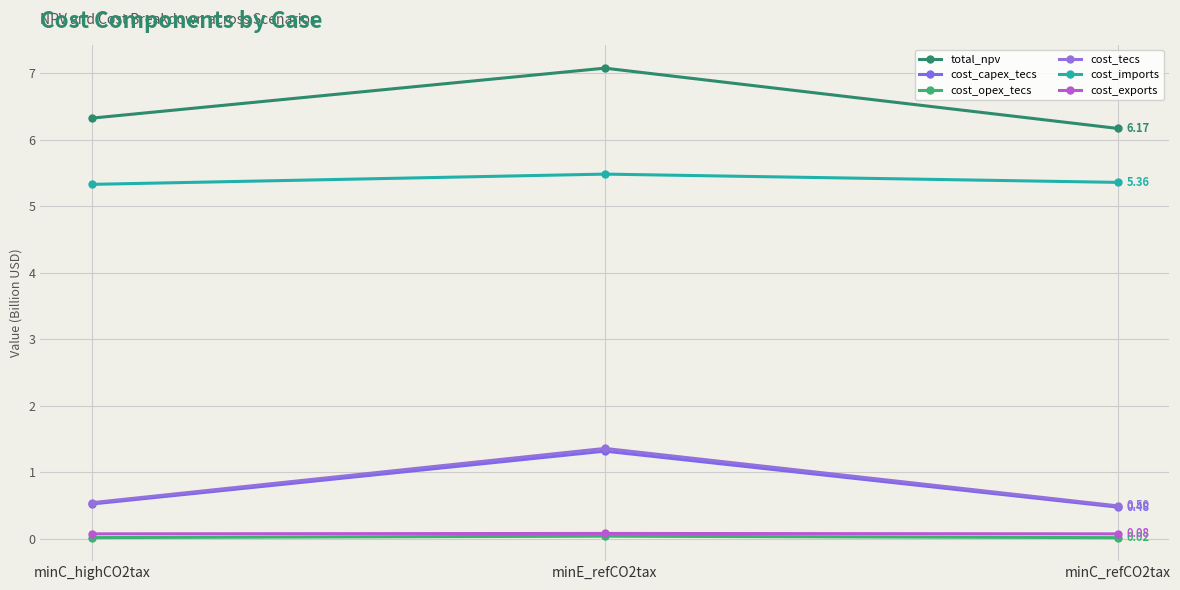

Count the cost_imports values in the range 5 to 6.

3